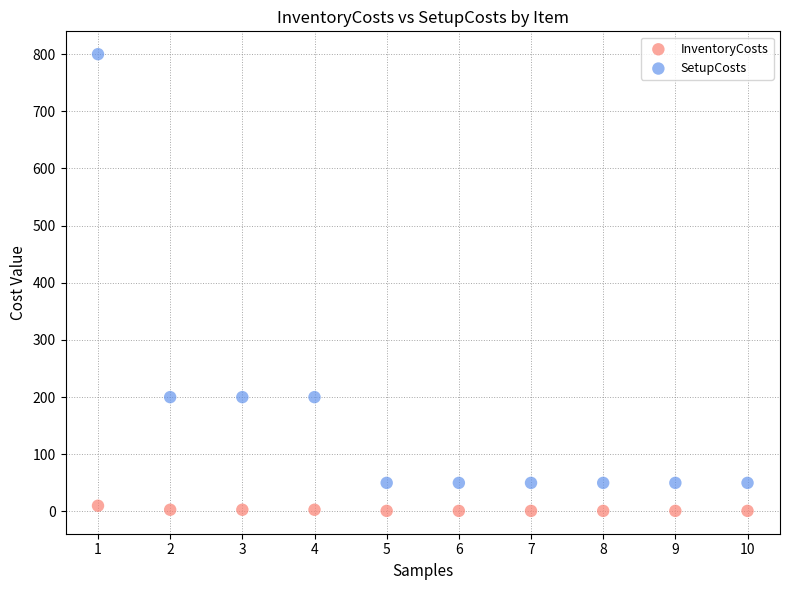

Across all data points, what is the range of Y values (max minus min)?

799